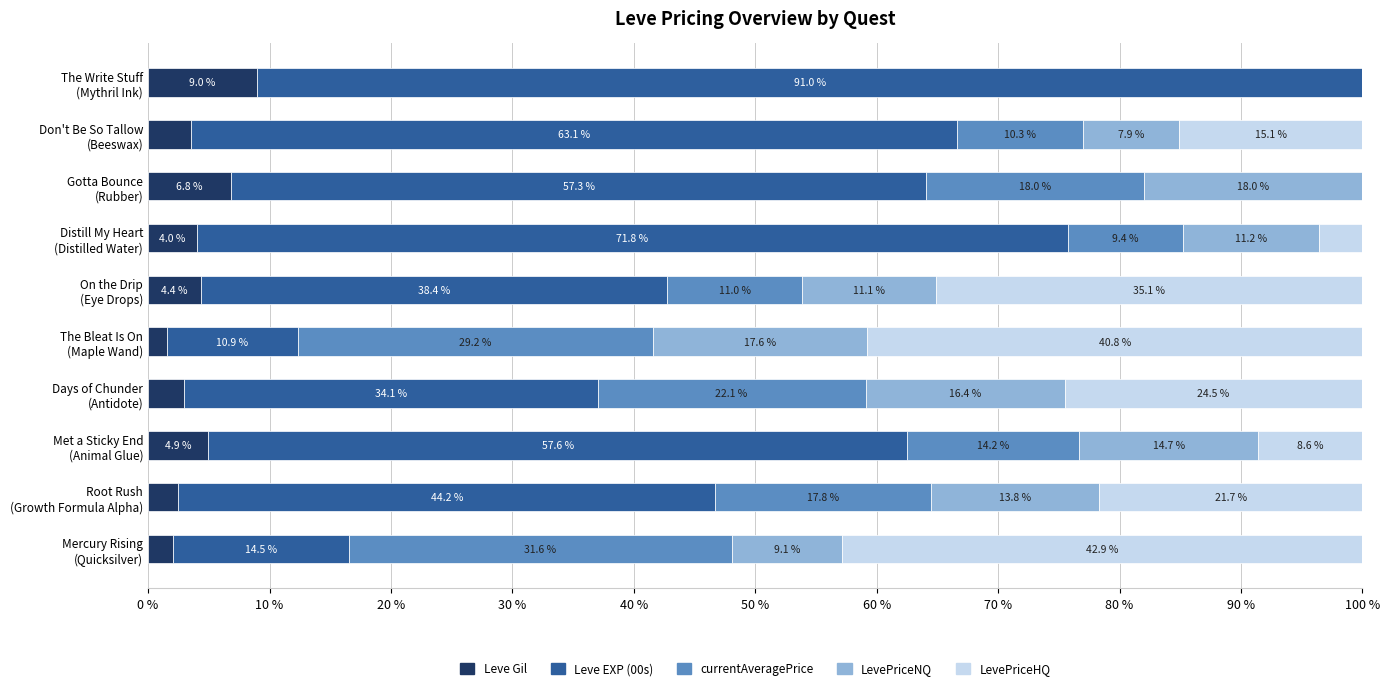

What is the maximum value for Leve Gil?

9.0